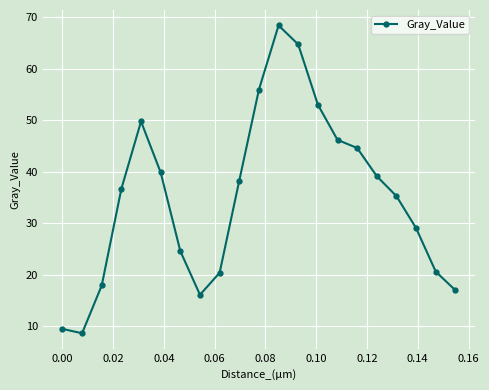

What is the value of the 2nd point from the left?

8.7